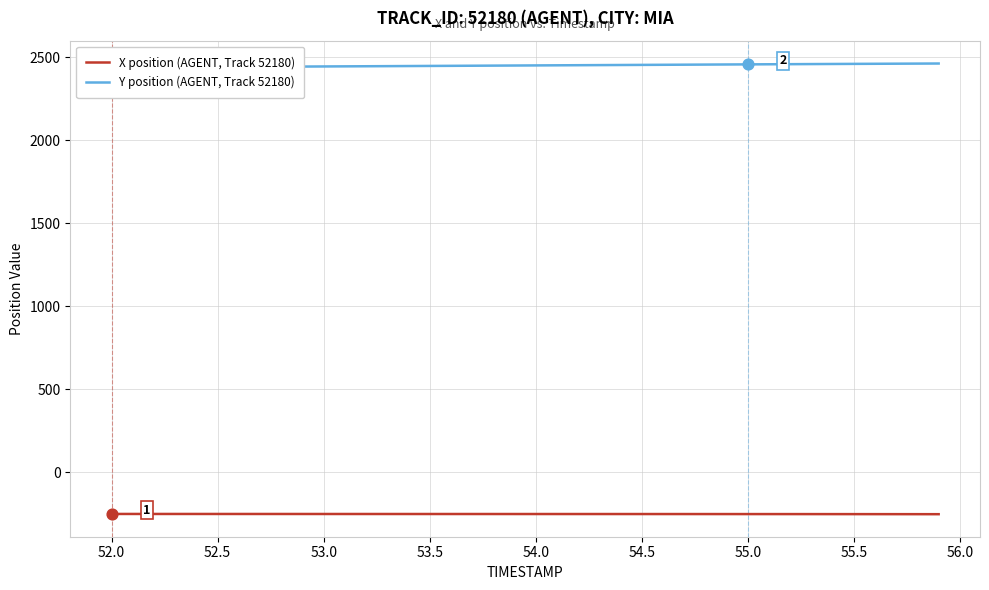

Which series reaches the maximum Y coordinate?

Y position (AGENT, Track 52180)